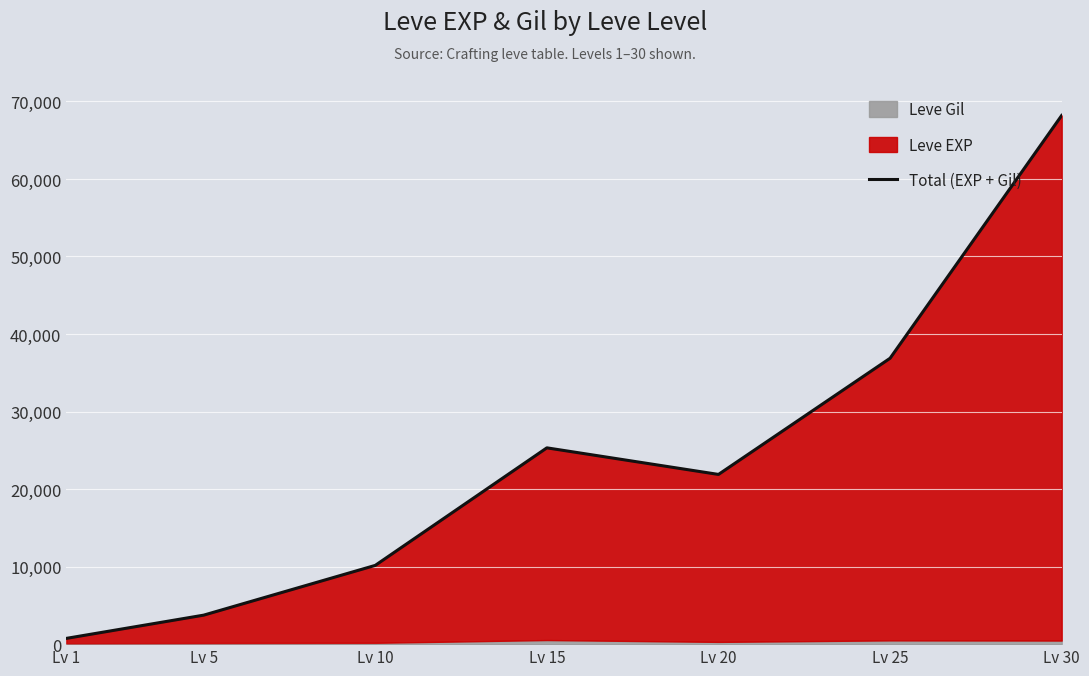

The value at Lv 20 is 21890. True or false?

True